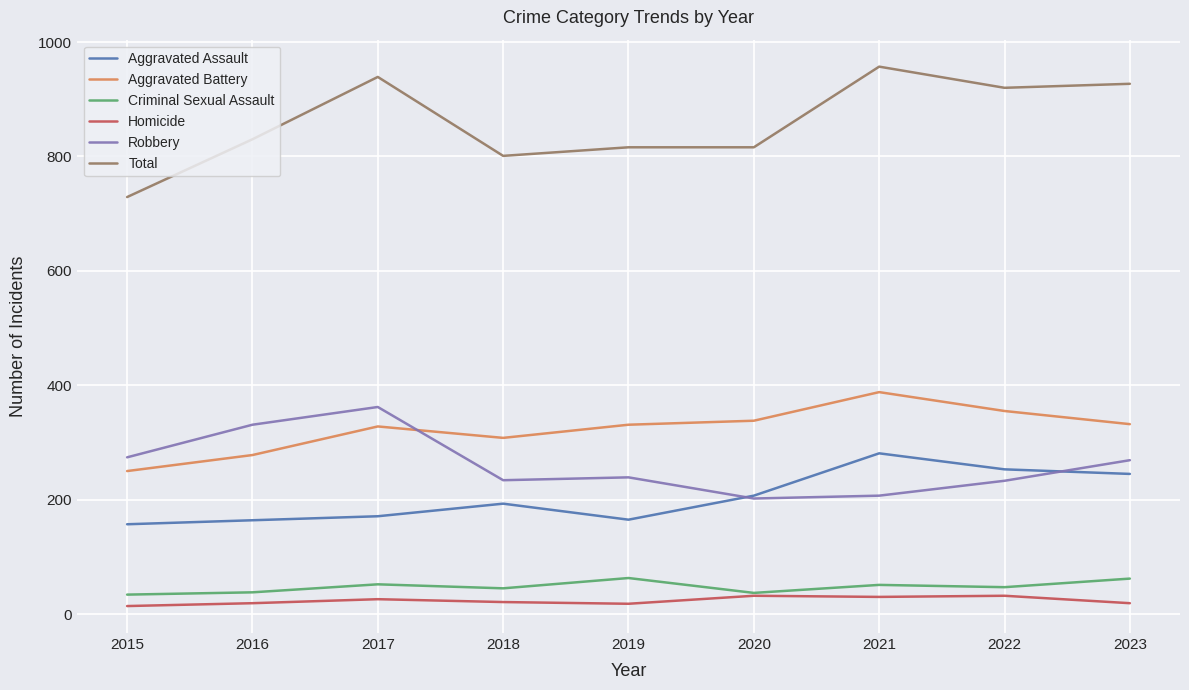

Which series has the largest range (max minus min)?

Total